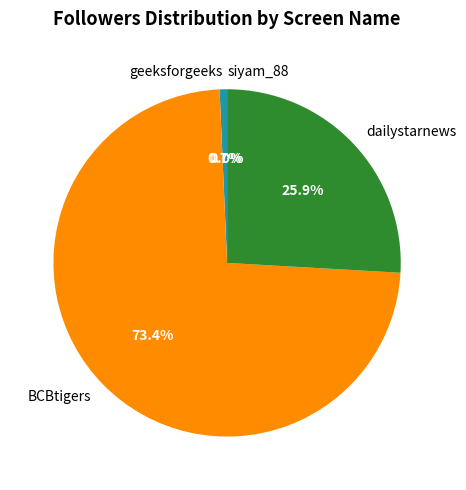

Which category accounts for the majority?

BCBtigers